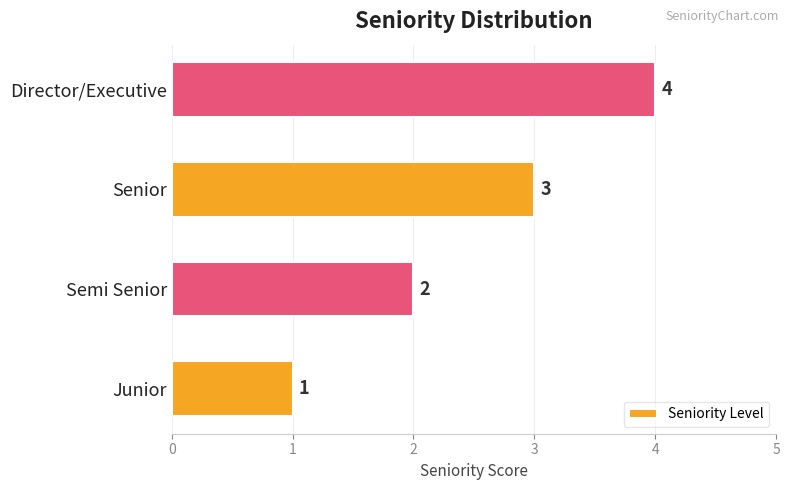

The value at Semi Senior is 2. True or false?

True